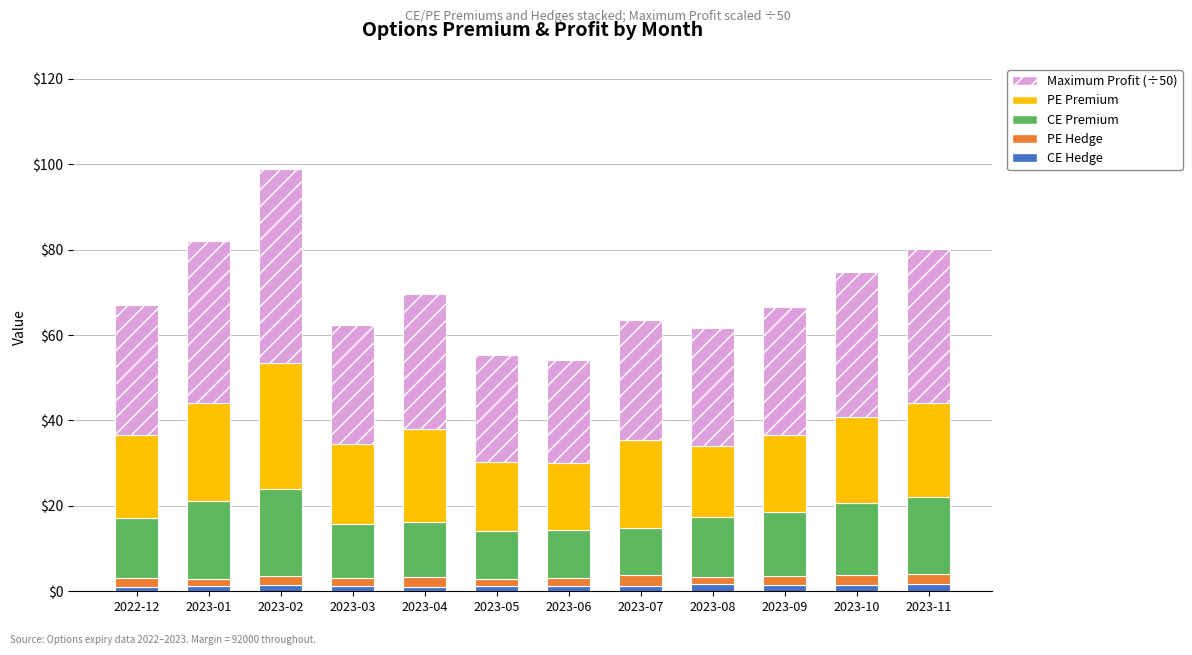

What is the average value of the CE Hedge series?

1.3